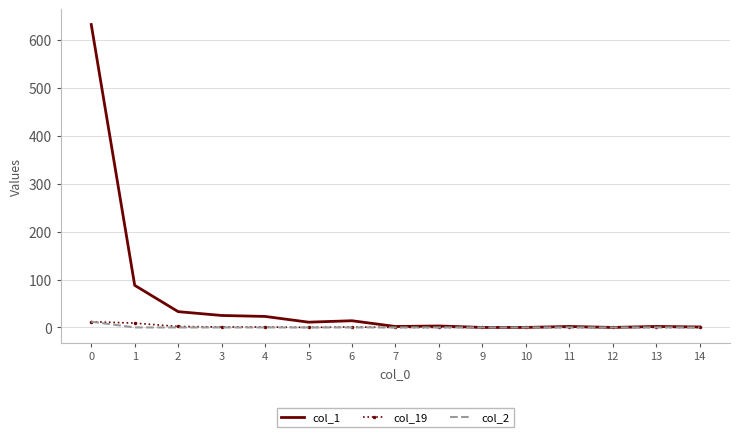

What is the difference between the second highest and second lowest values in the col_1 series?

88